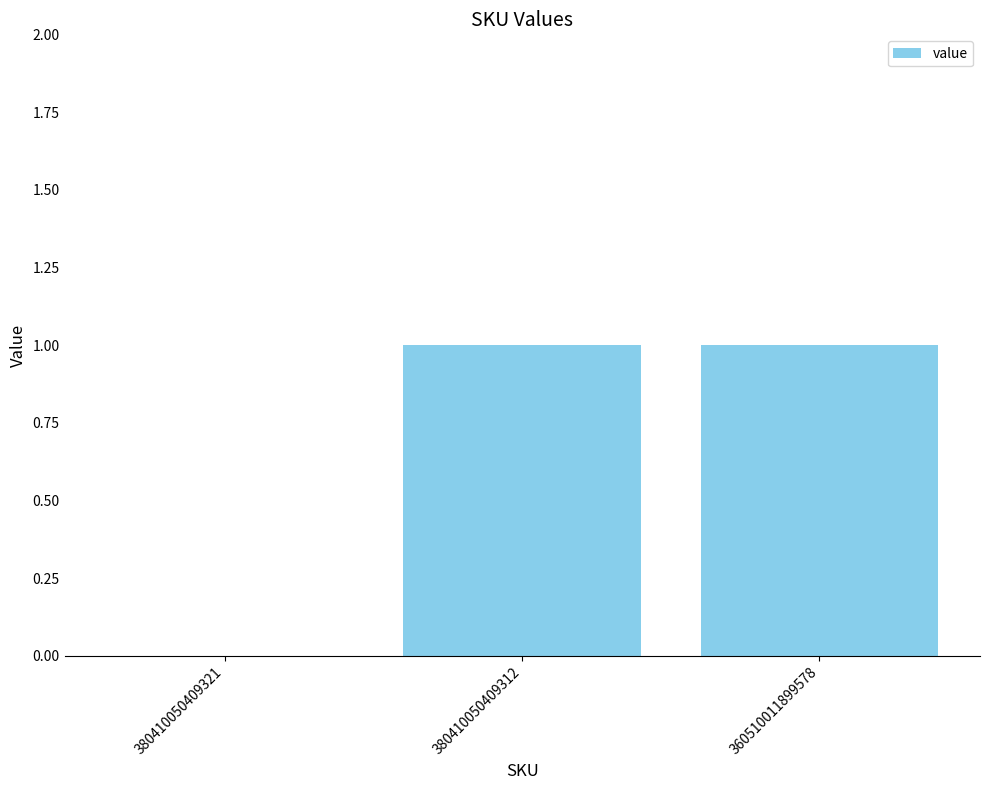

Reading left to right, transcribe all the data shown in this chart.

0	1	1